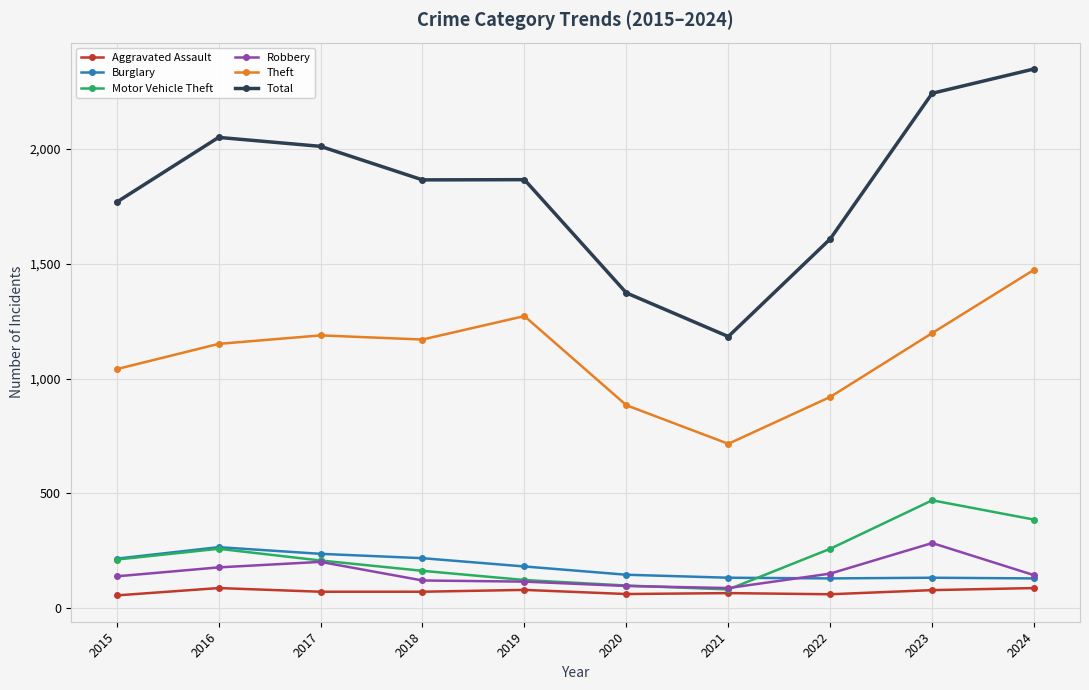

Read the Theft value at 2022, to the nearest 50.

900